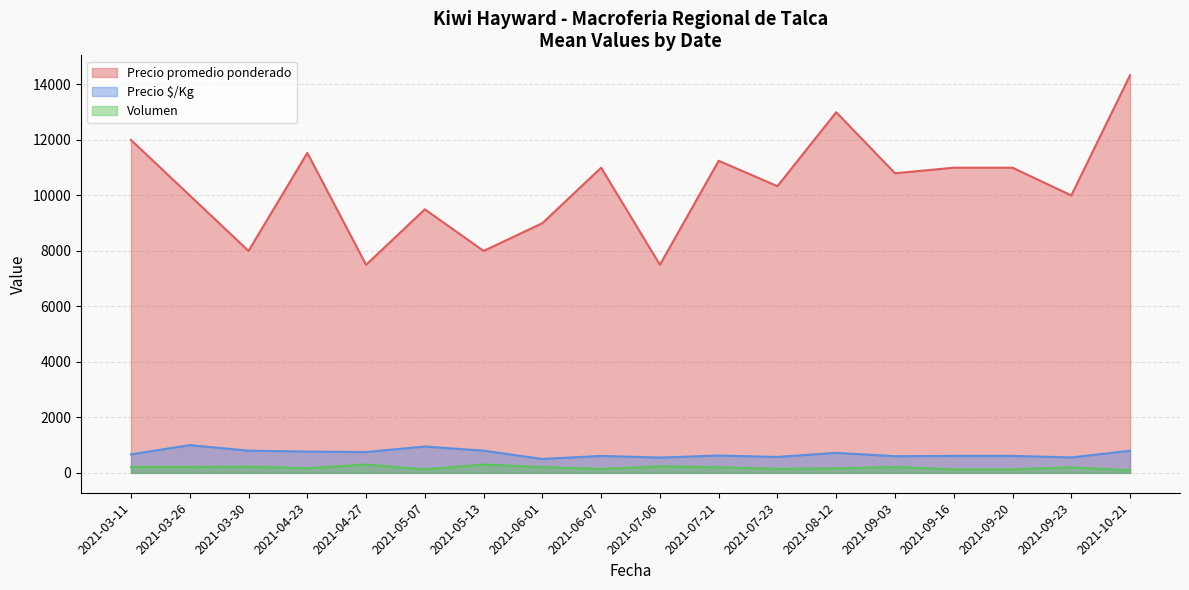

Which series has the largest range (max minus min)?

Precio promedio ponderado